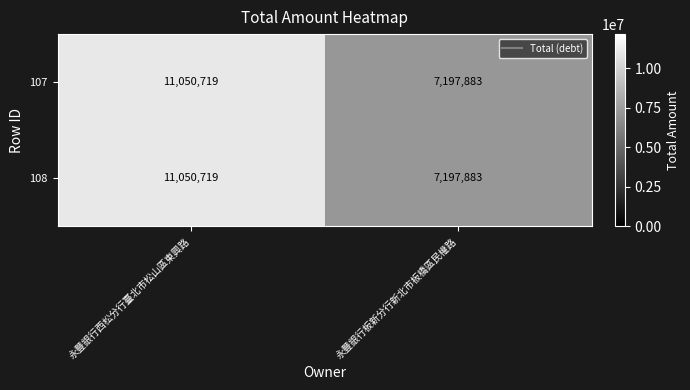

What is the sum of all 108 values?

18248602